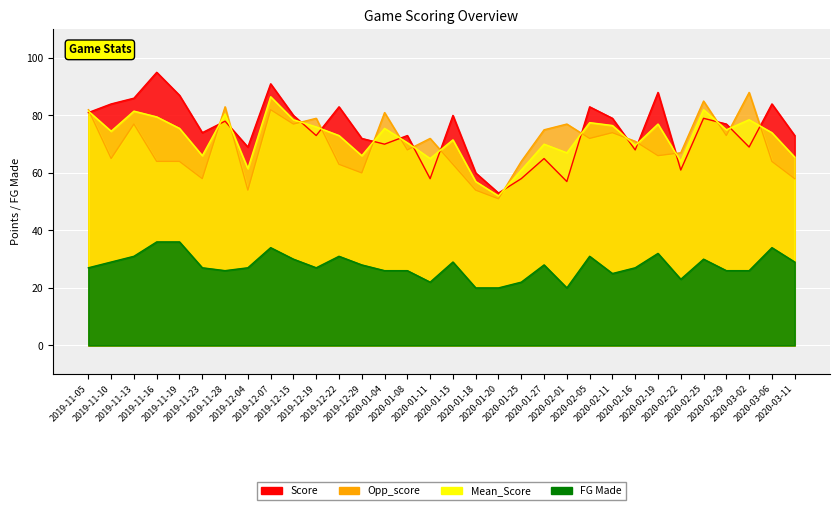

What is the value of the Mean_Score point at the 2nd from the left?

74.5